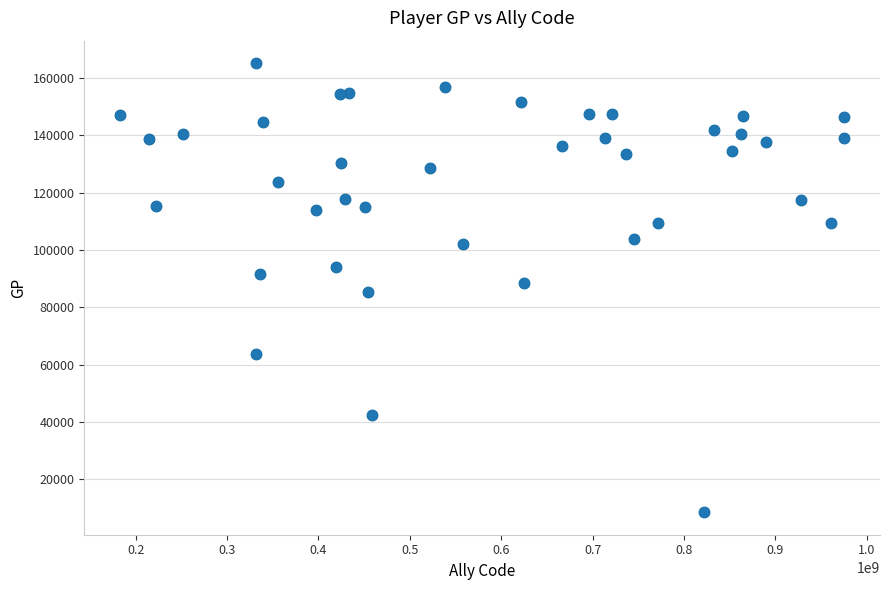

What is the range of X values (max minus min)?

791561427